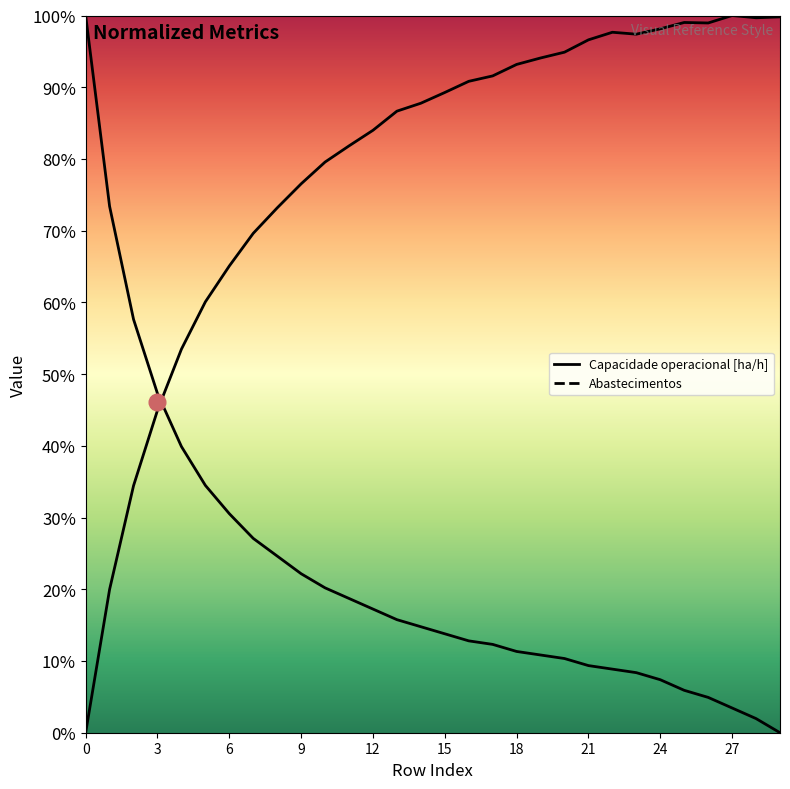

True or false: Abastecimentos has more than 1 interior local peaks.

False